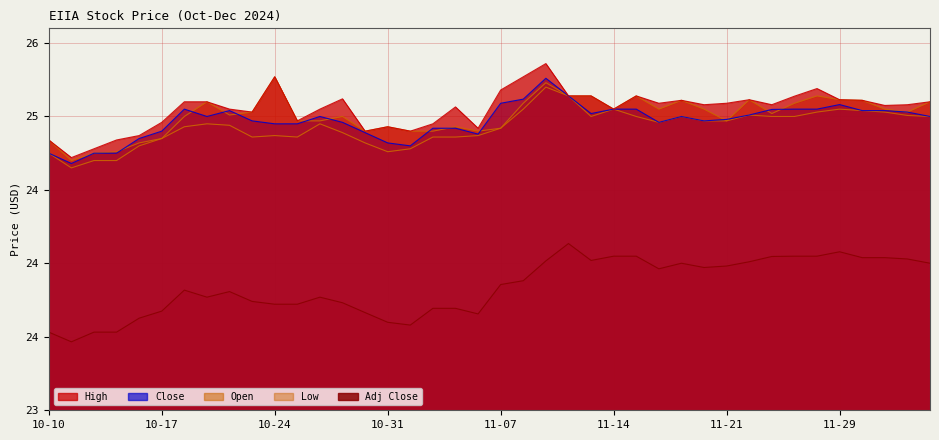

What is the label of the 22nd point from the right?

11-05